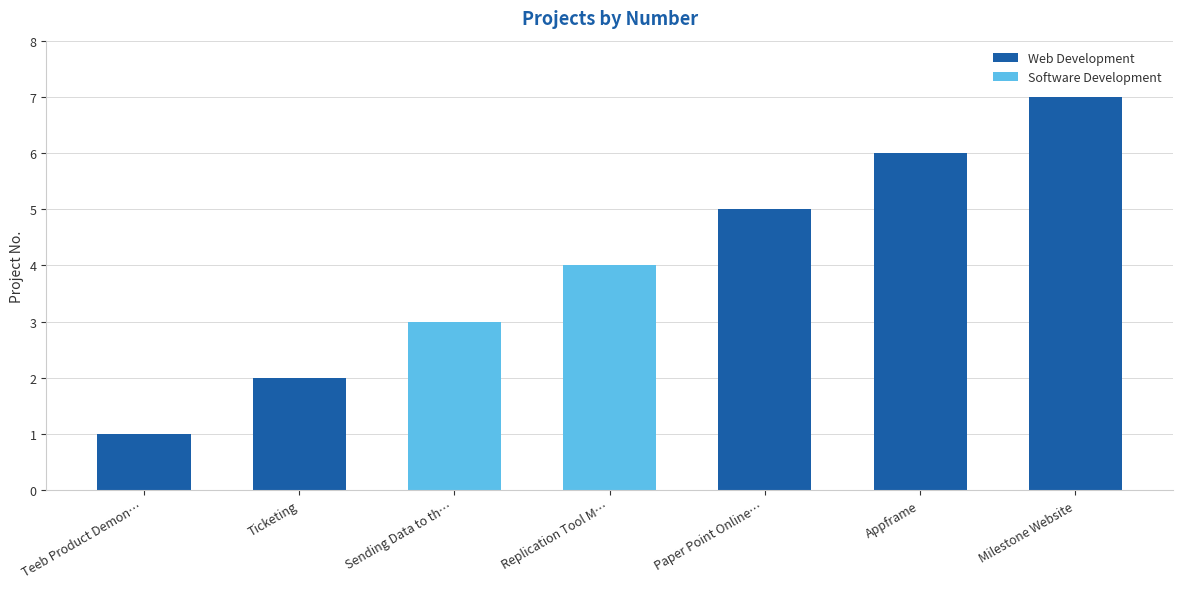

Which series changed the most between Ticketing and Replication Tool M…?

Software Development